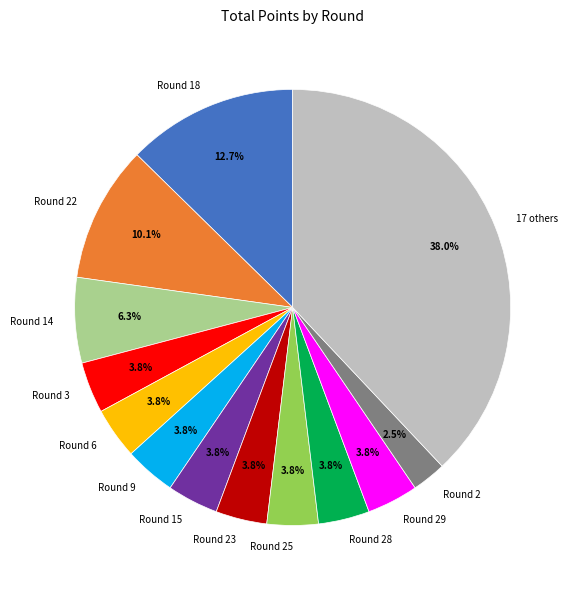

How many slices are in this pie chart?

13